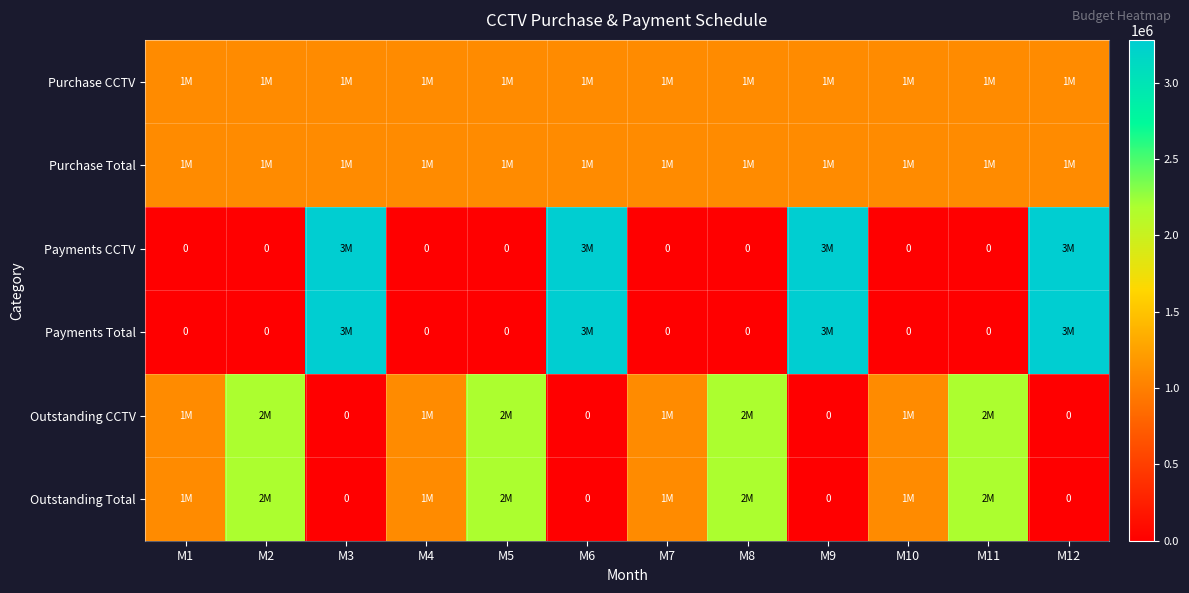

List the series in order of their peak value, lowest first.

Purchase CCTV, Purchase Total, Outstanding CCTV, Outstanding Total, Payments CCTV, Payments Total